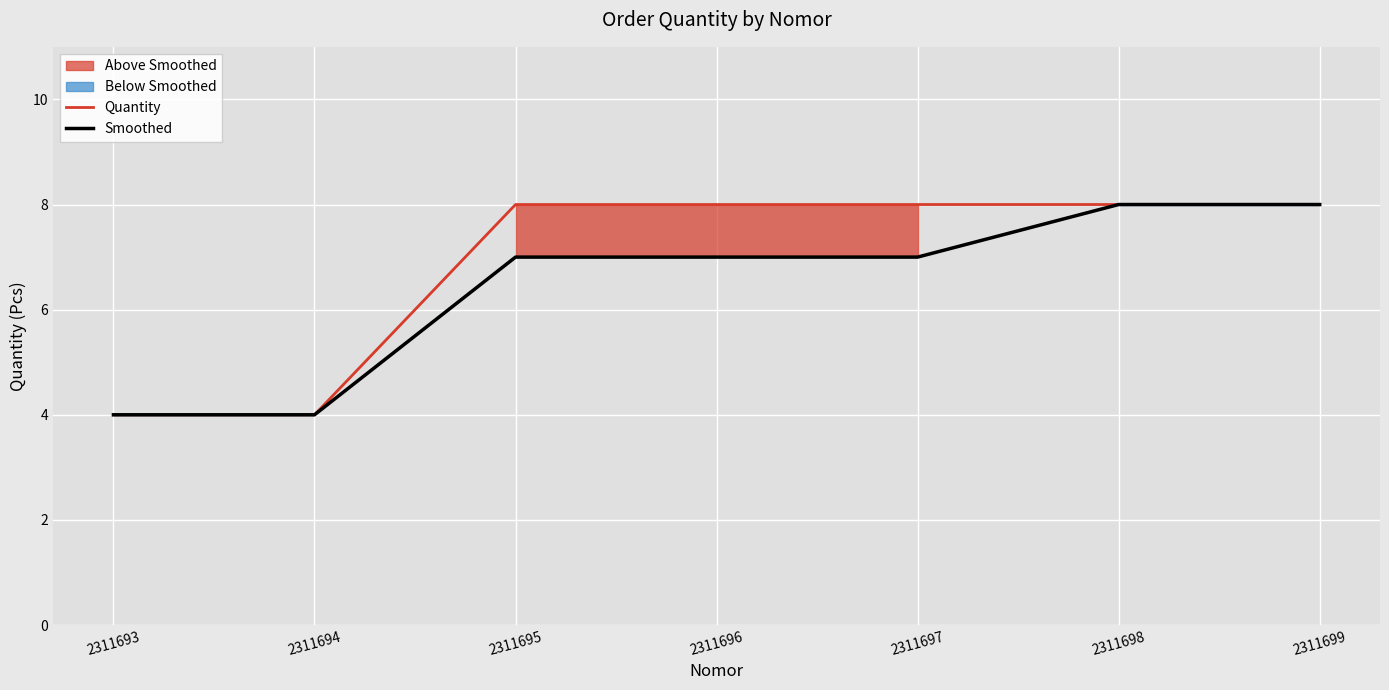

True or false: Smoothed has more than 1 interior local peaks.

False